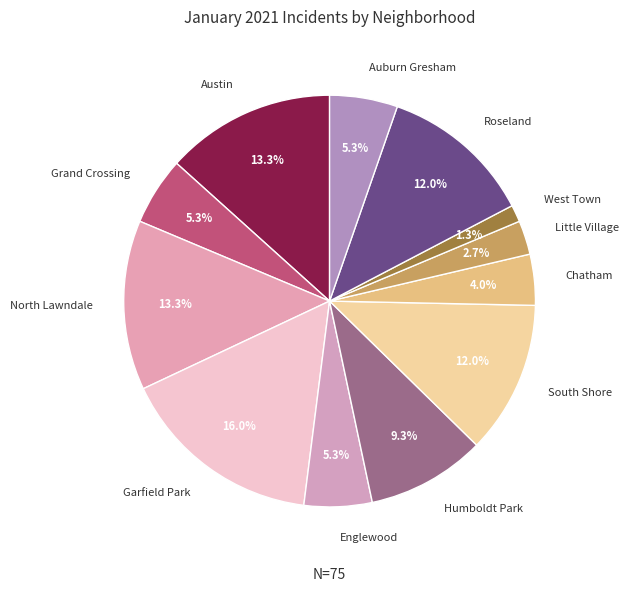

Is there any slice that represents more than half of the pie?

No